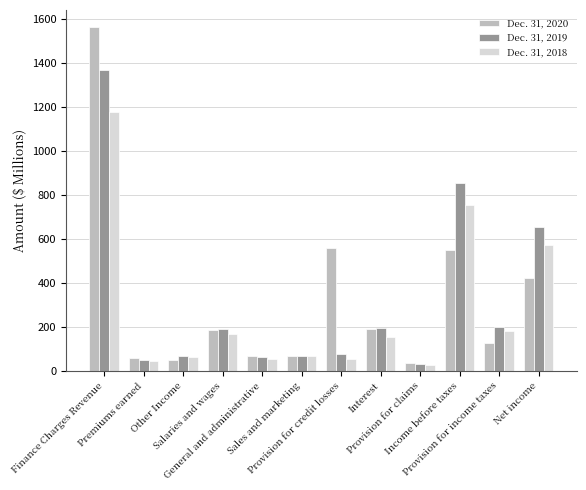

What is the spread (max minus min) of values at Premiums earned?

10.7